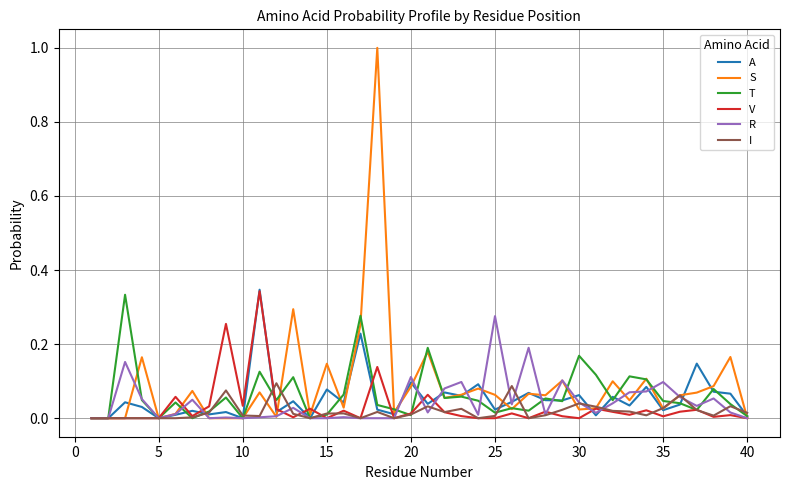

Does the chart display data point markers on the line(s)?

No